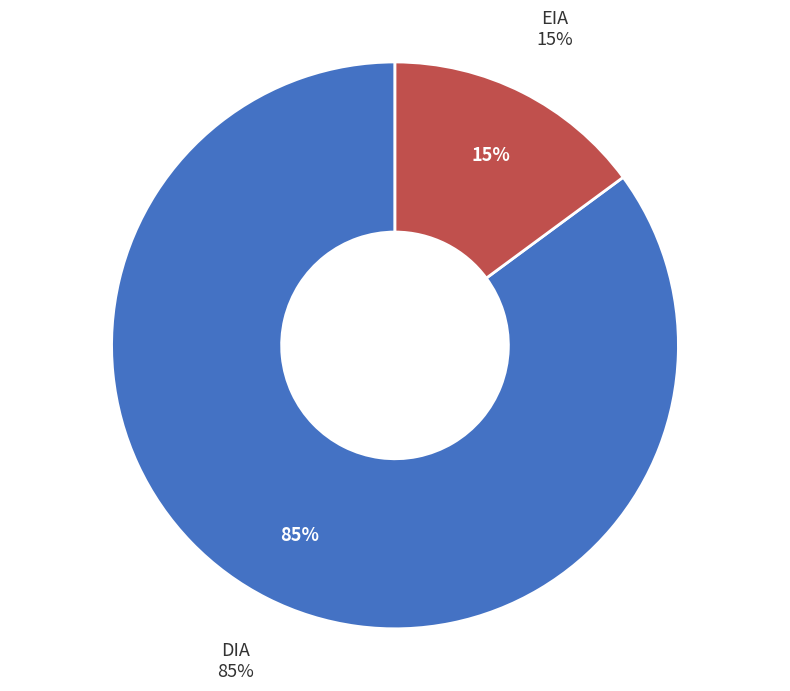

What percentage is the DIA slice, to the nearest percent?

85%